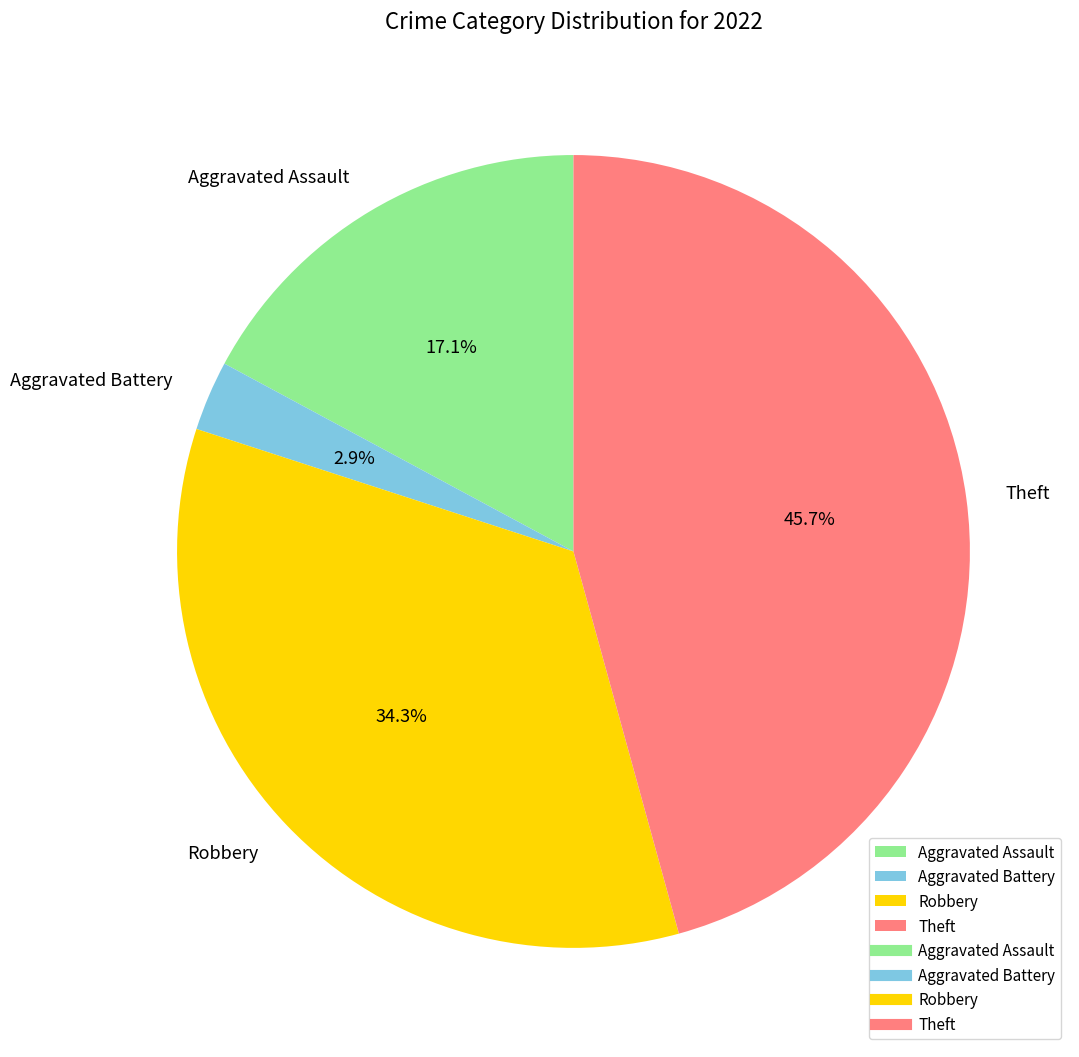

To the nearest percent, what is the average slice percentage?

25%